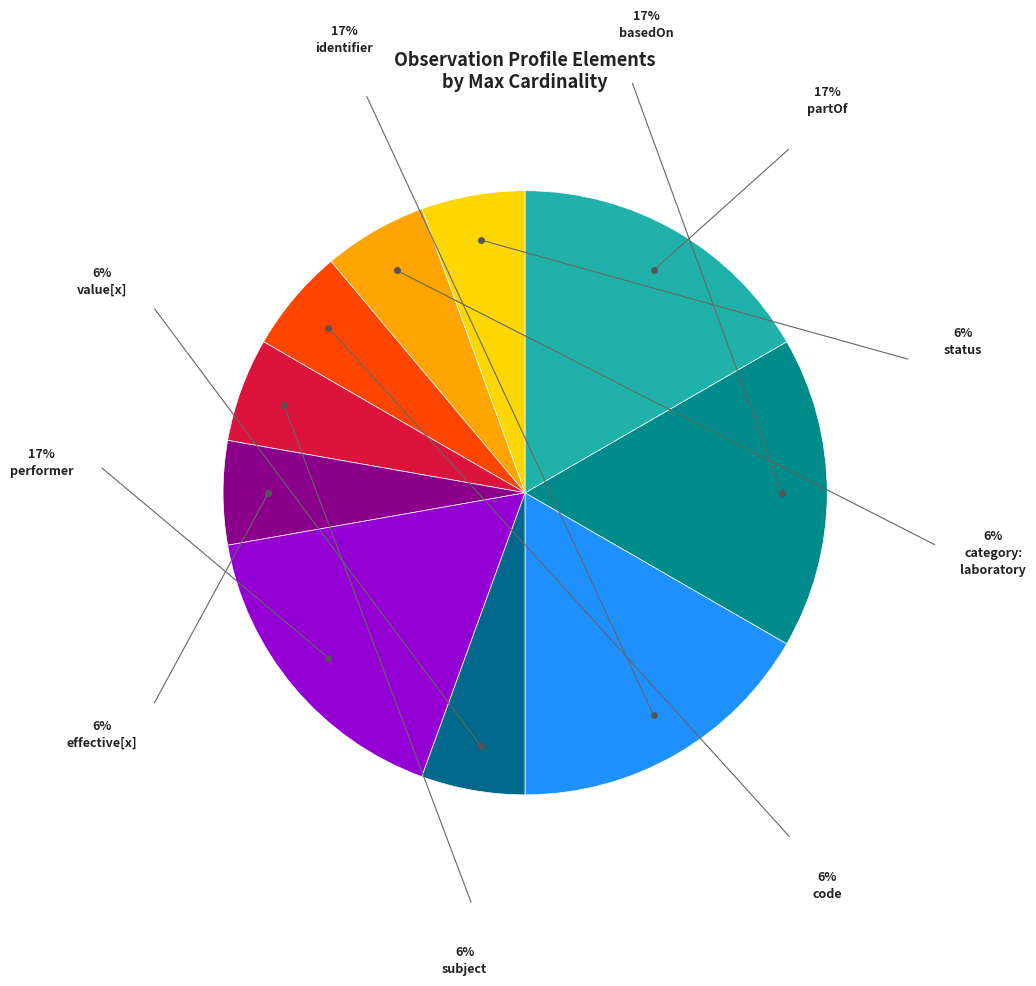

Count the number of slices in the pie.

10